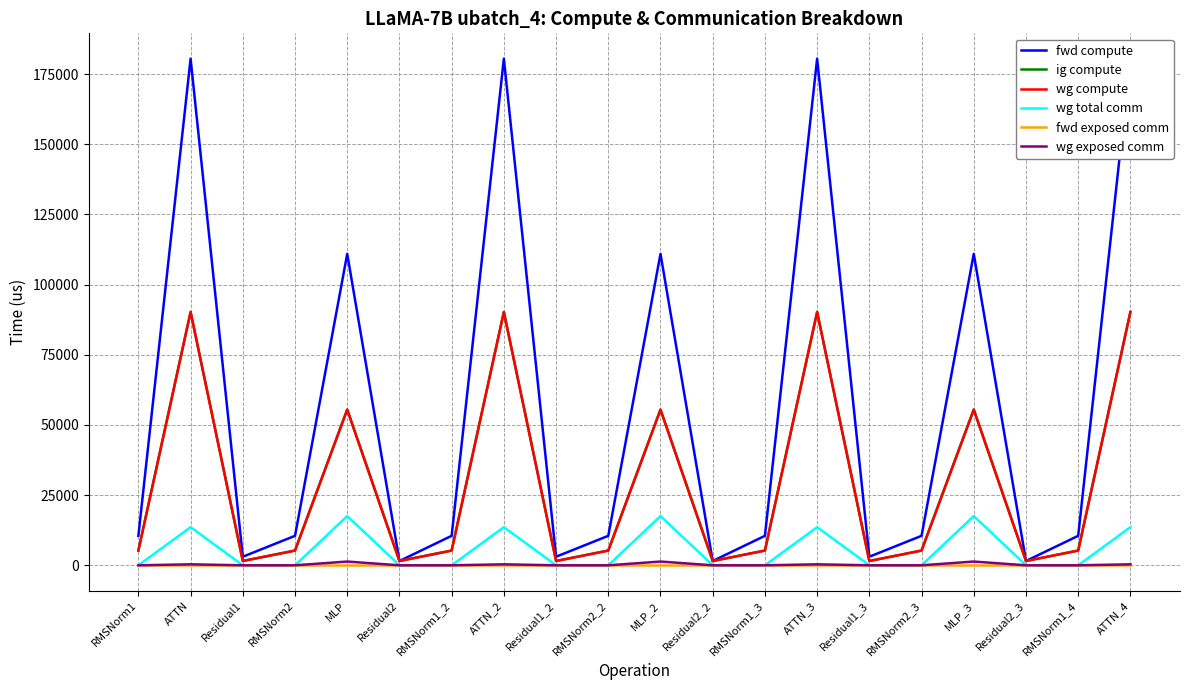

What is the greatest value displayed?

180524.2